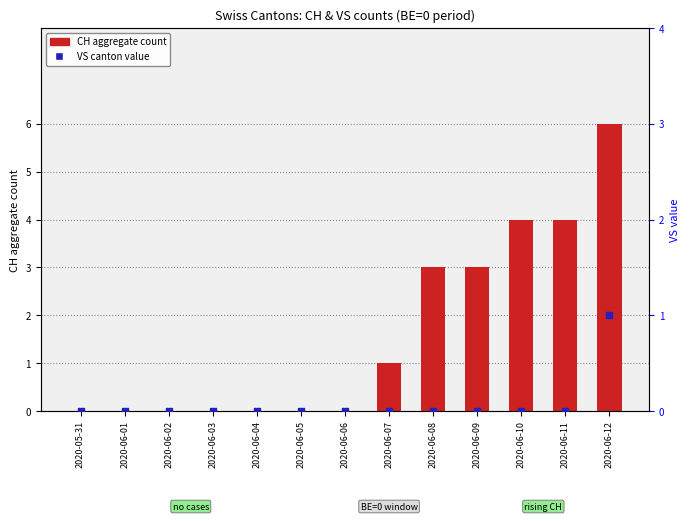

What are all the series names shown in the legend?

CH (aggregate), VS (canton value)